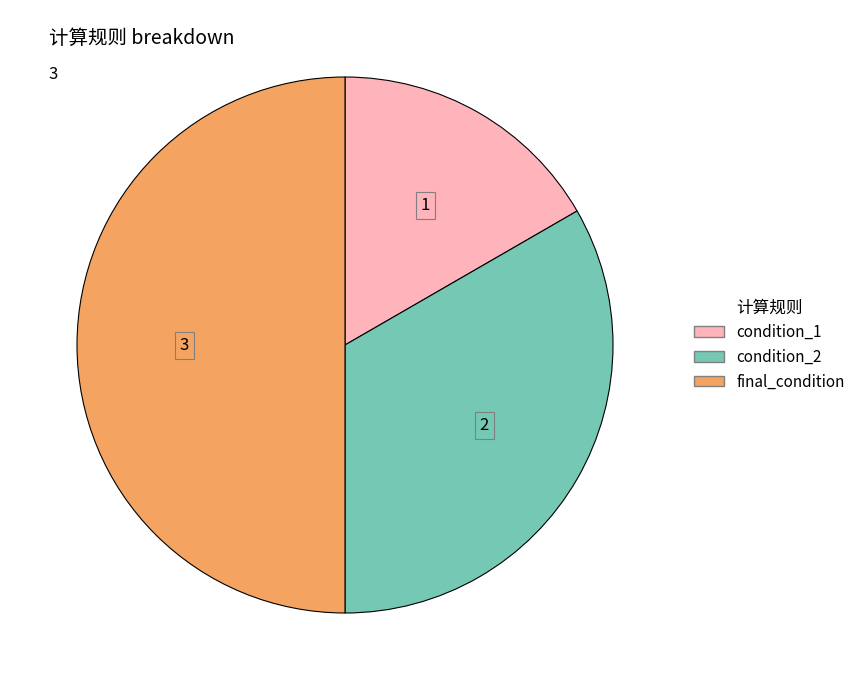

Is condition_2 the majority of the pie?

No